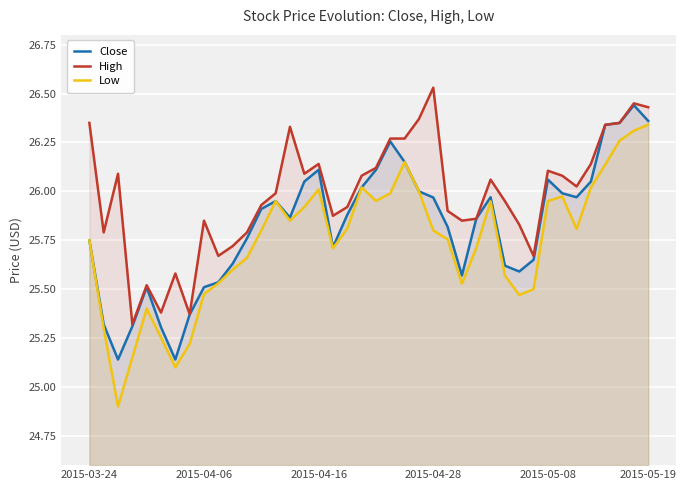

The value of High at 2015-03-24 is 37.0. True or false?

False